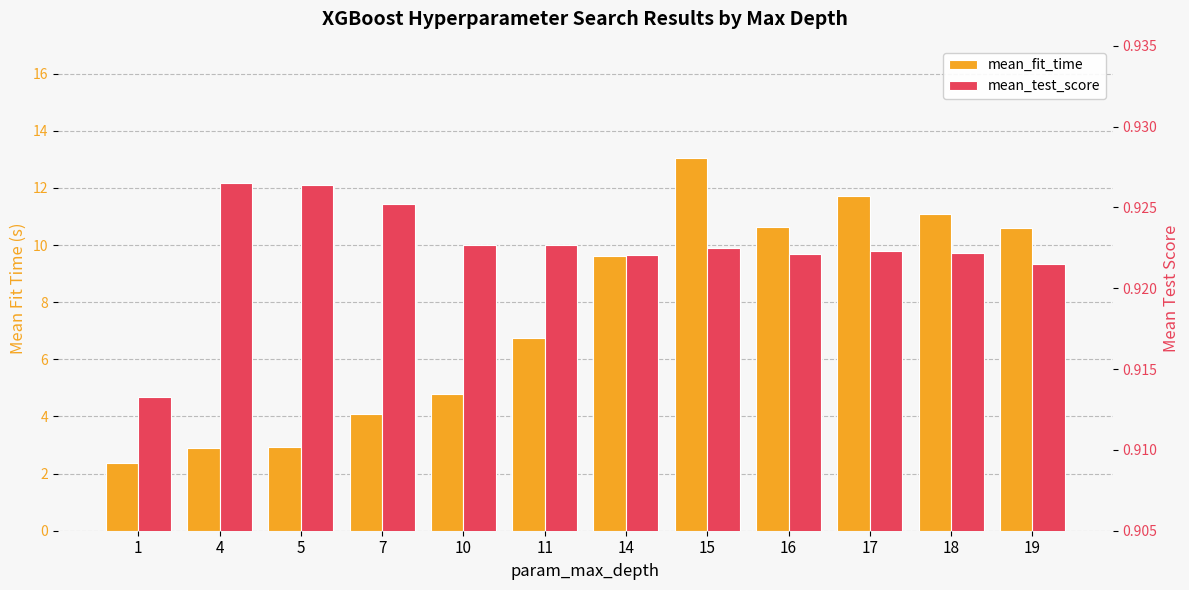

Which category has the highest value across all series?

15